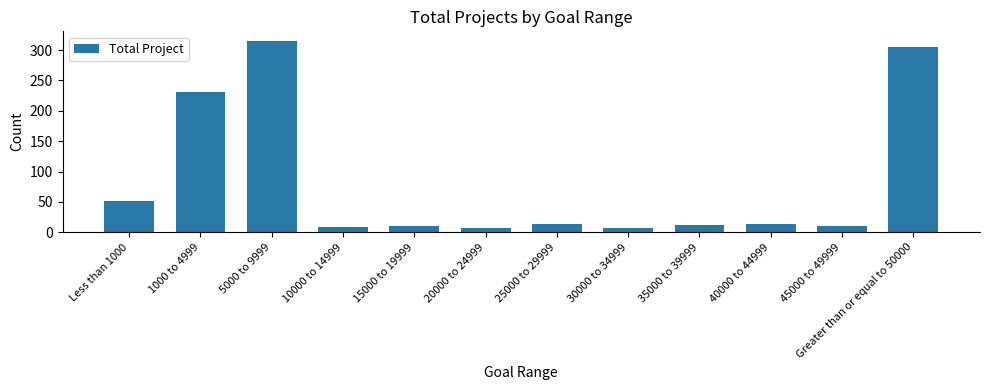

What is the smallest value displayed?

7